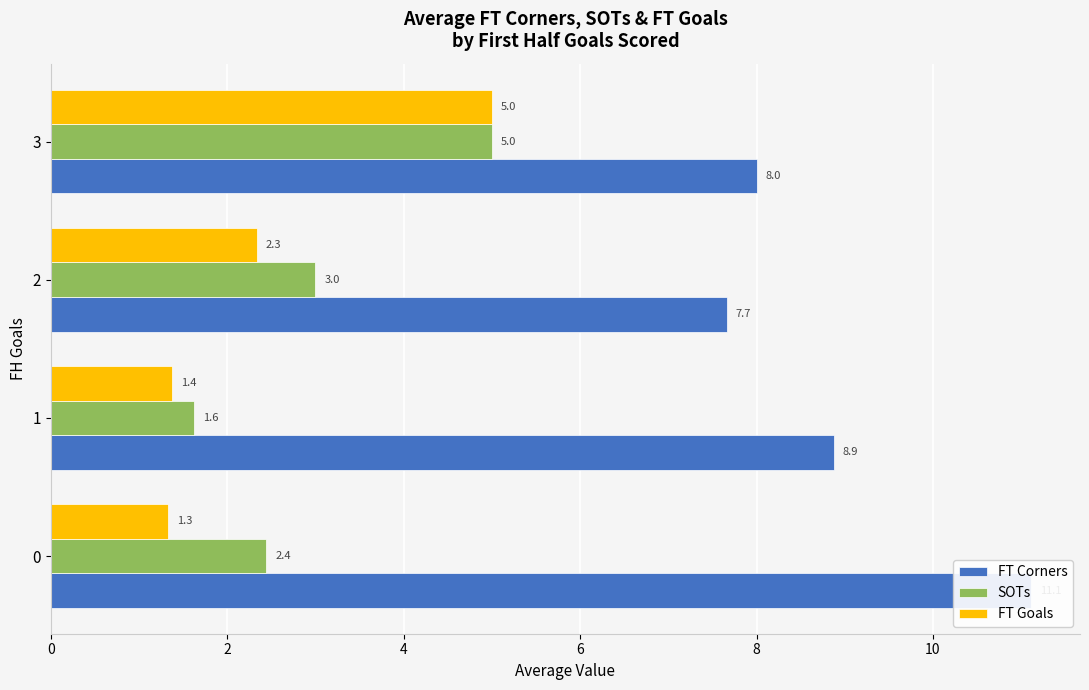

How many categories are shown in the chart?

4